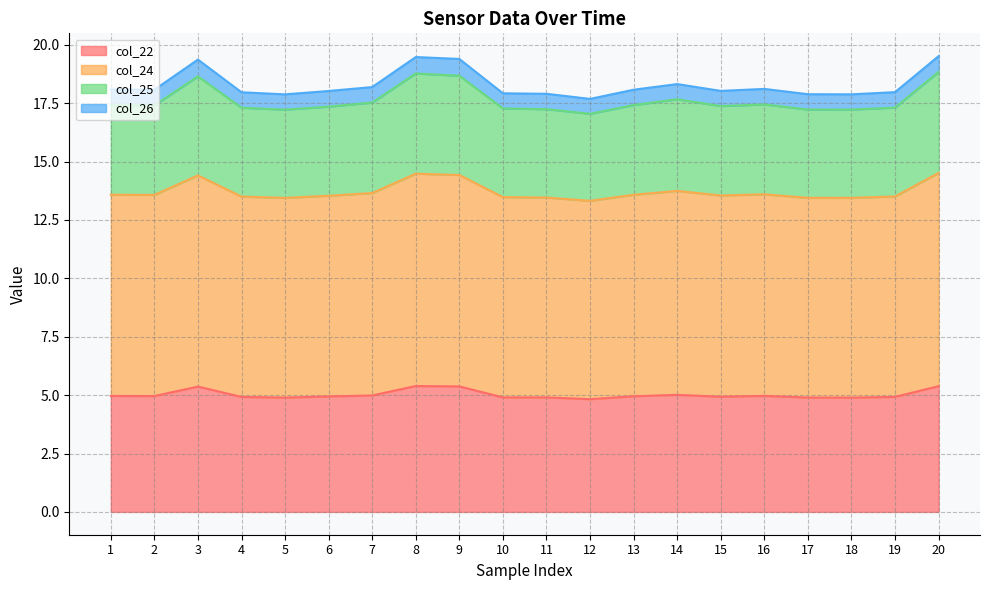

What is the minimum value for col_22?

4.8